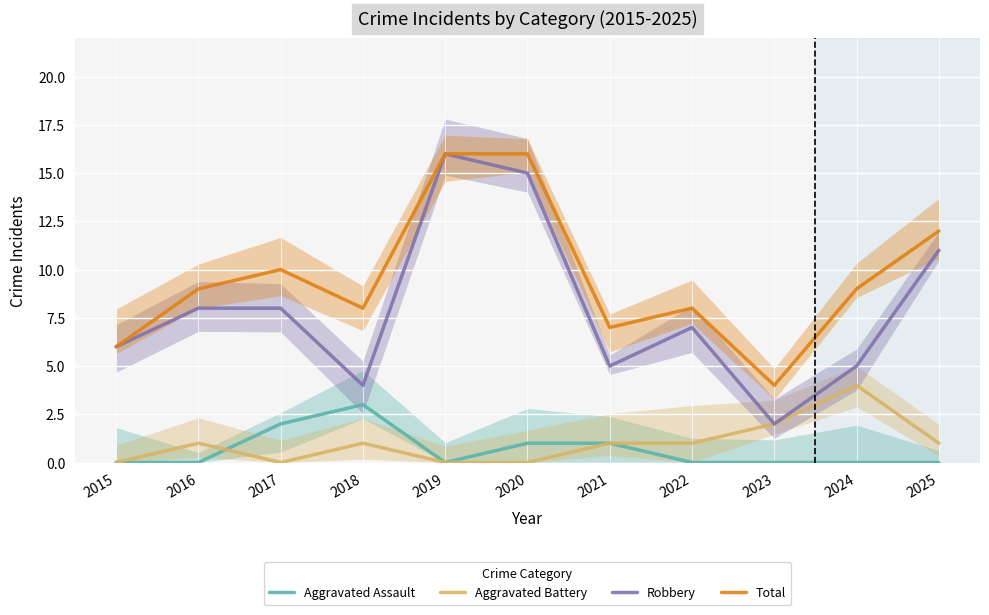

What is the difference between the maximum and second lowest values in the Total series?

10